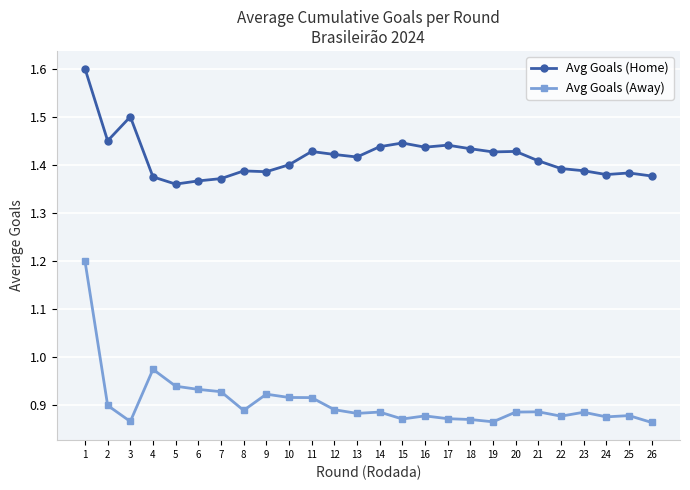

Where is the first local minimum for Avg Goals (Home)?

2